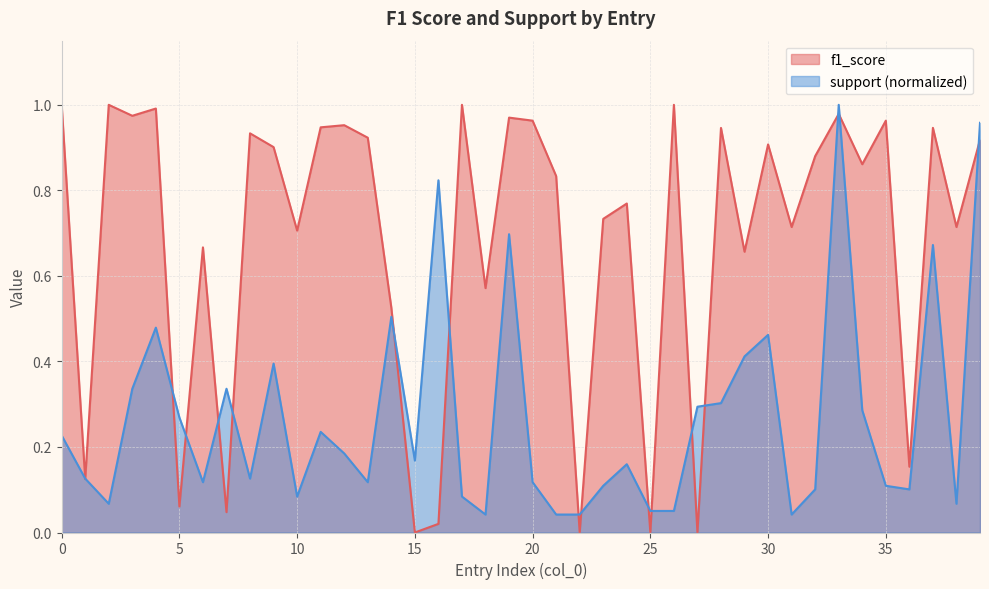

What is the difference between the f1_score values at 25 and 12?

1.0